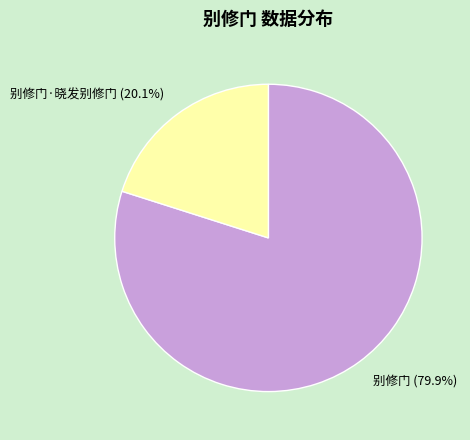

Which category accounts for the majority?

别修门